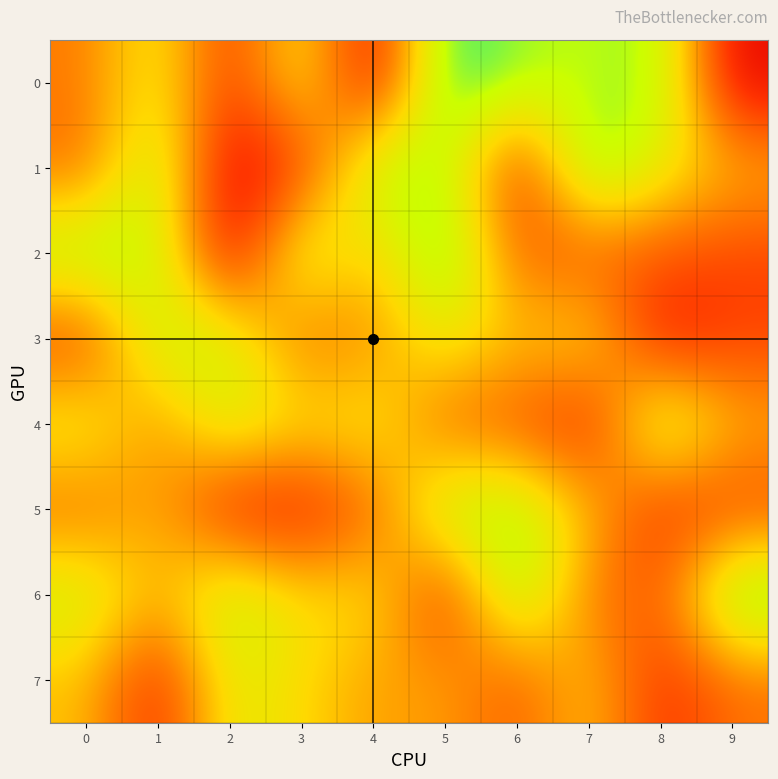

What is the spread (max minus min) of values at 0?

671448